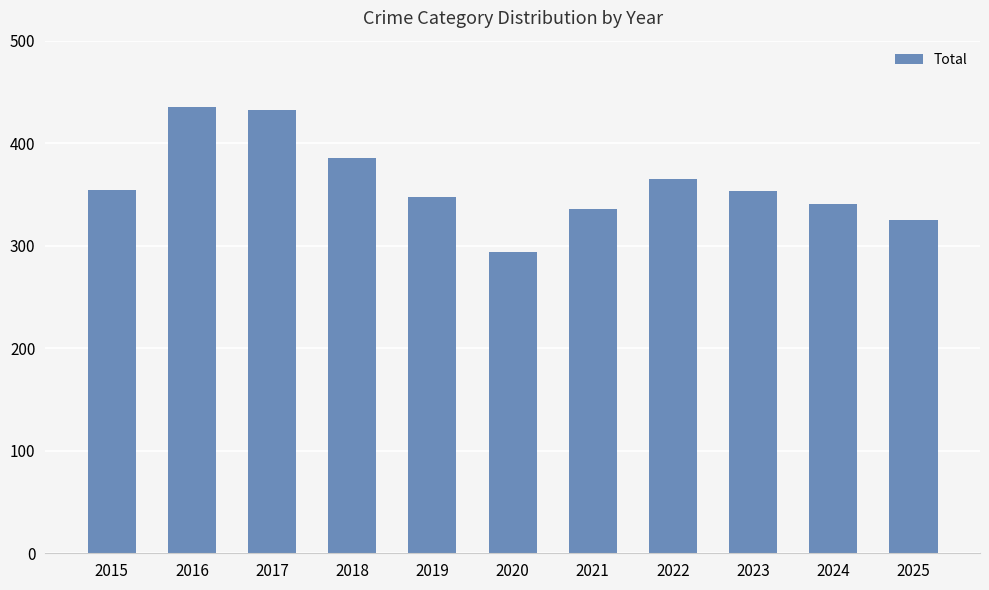

True or false: the data shows 432 at 2017.

True